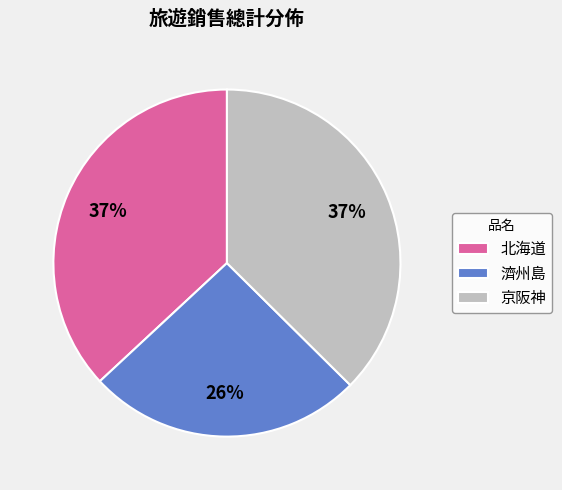

Approximately how many times larger is the value at 北海道 compared to 京阪神?

1.0